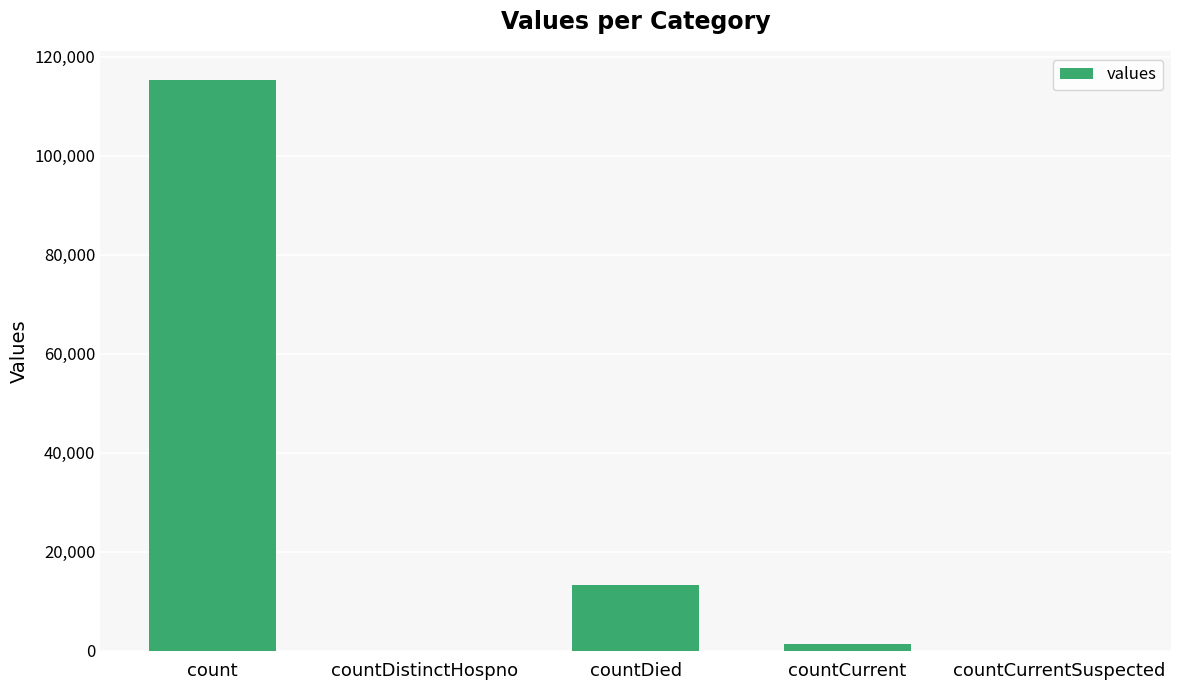

Where is the data nearest to the value 57689?

countDied